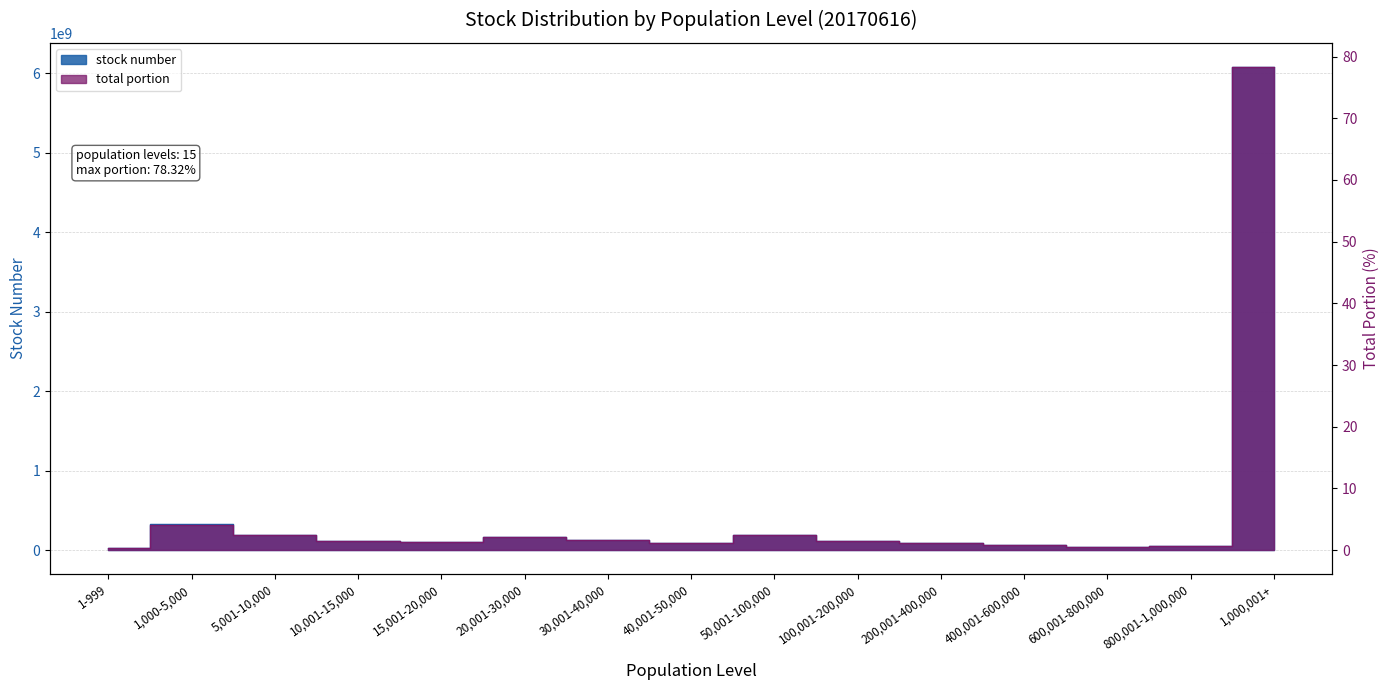

What position from the left is 5,001-10,000?

3